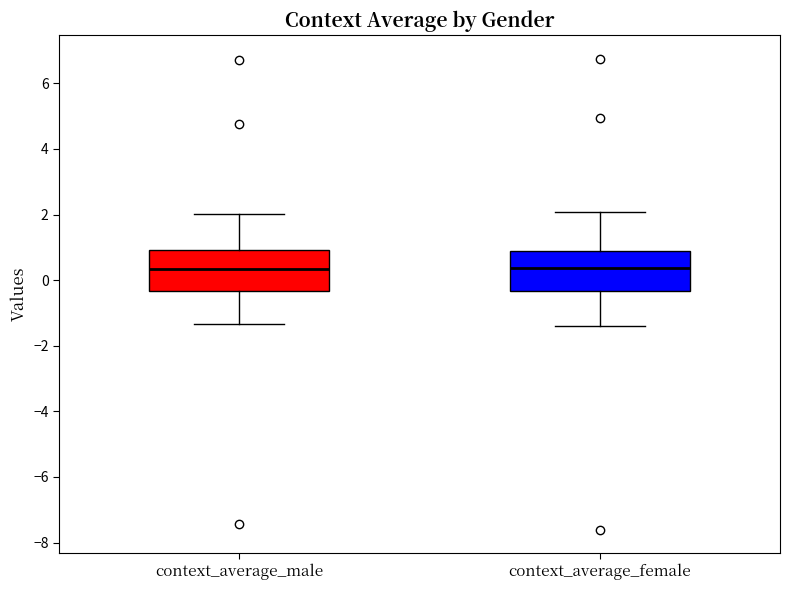

Reading left to right, read every box against the y-axis: the position of its median line, the range the box covers, and the ends of its whiskers. The values are not printed on the chart, so give them approximately, as read against the axis.

context_average_male: median 0.4, box -0.4 to 1.0, whiskers -1.4 to 2.0
context_average_female: median 0.4, box -0.4 to 0.8, whiskers -1.4 to 2.0